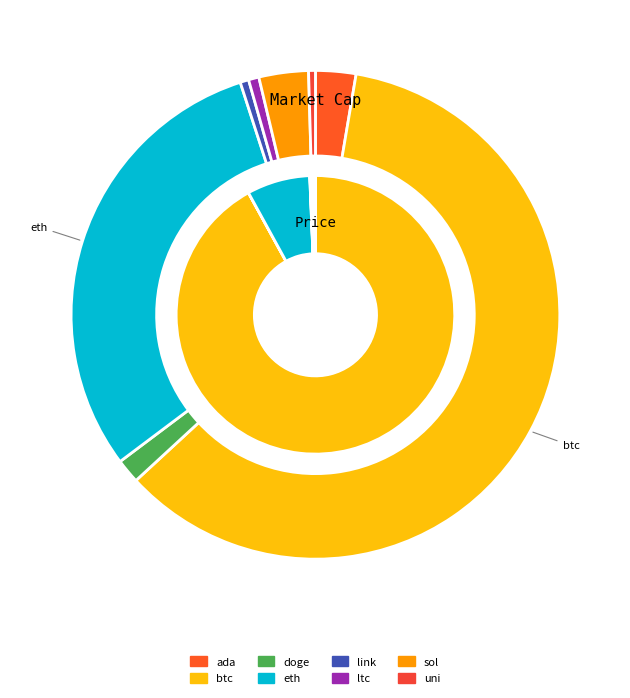

Which series changed the most between ada and eth?

market_cap